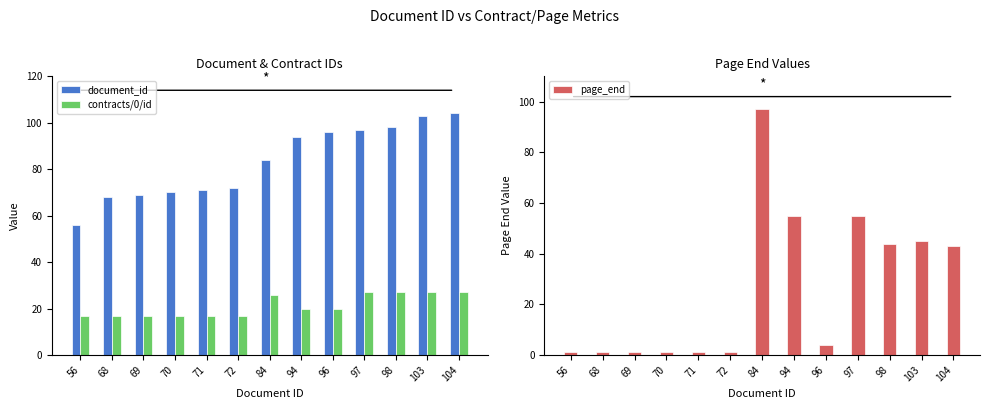

At which category is the sum across all series the highest?

84